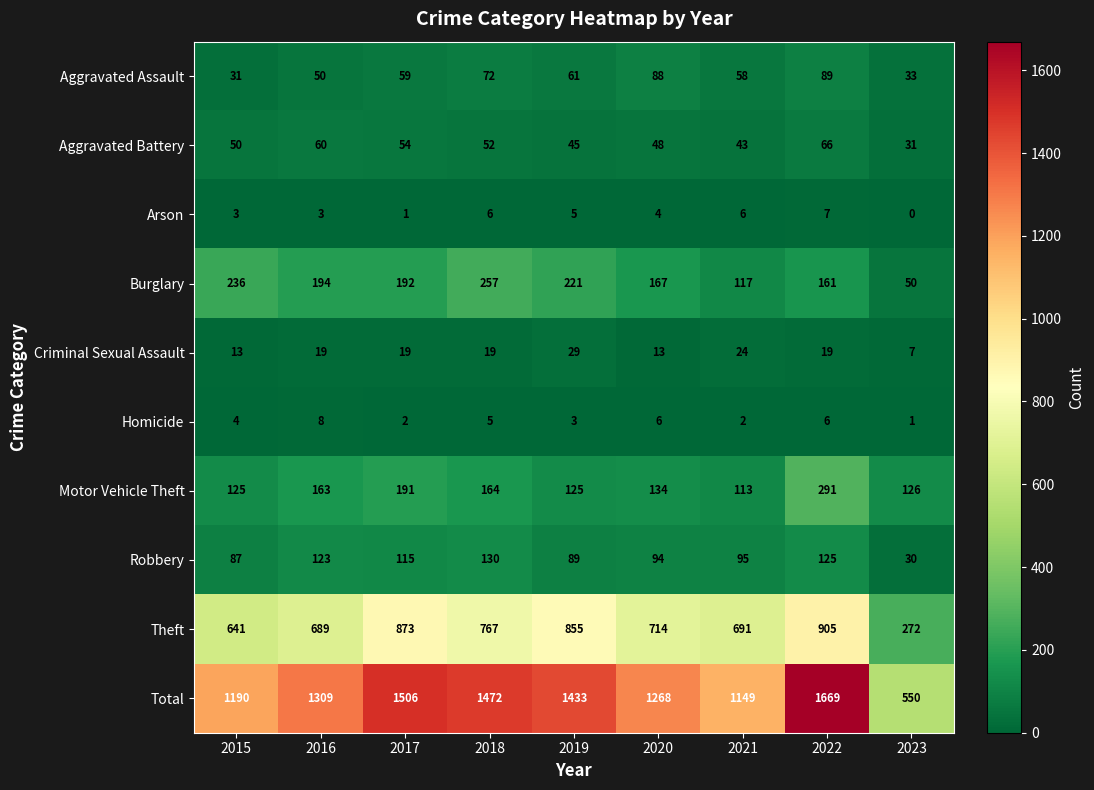

At how many categories does at least one series exceed 118?

9